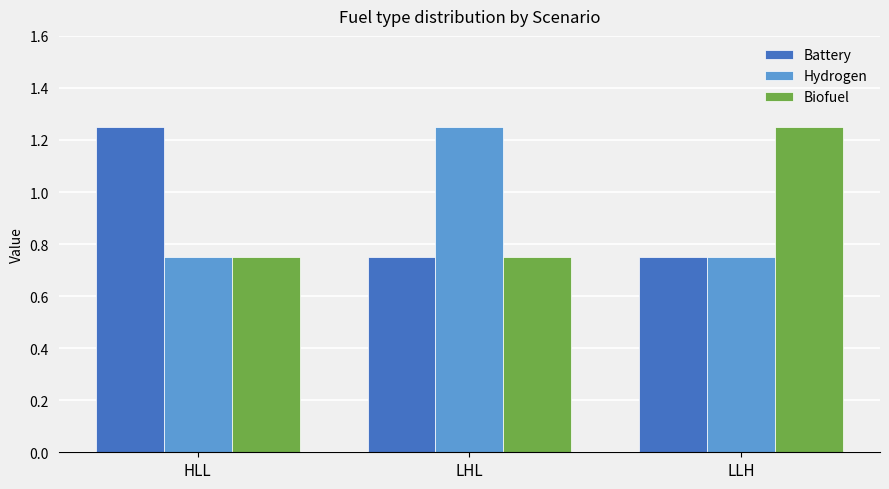

What is the spread (max minus min) of values at LHL?

0.5